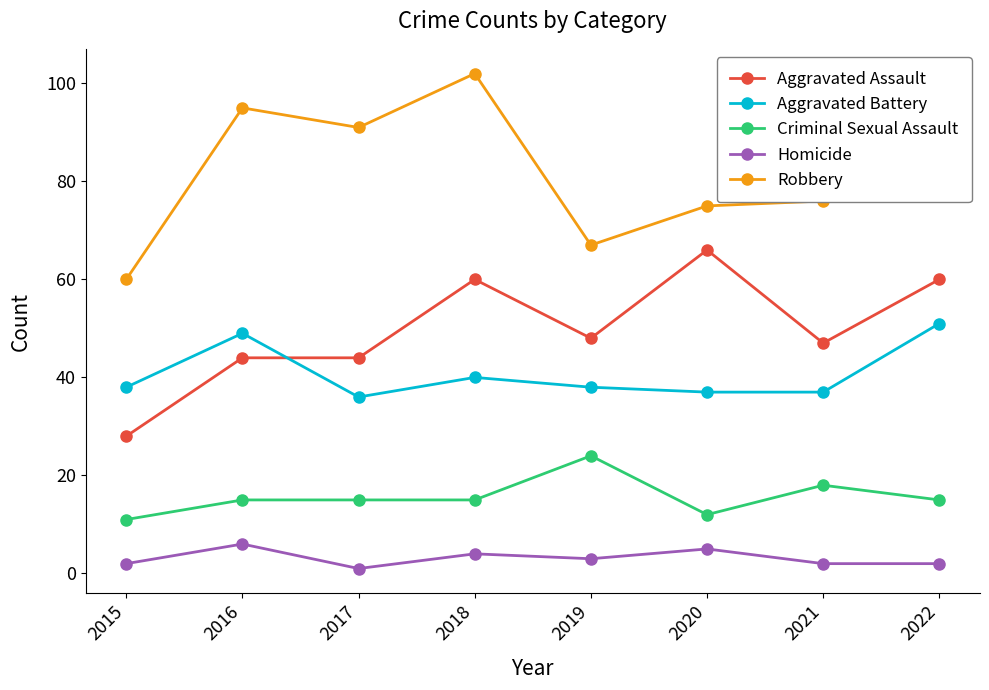

What are all the series names shown in the legend?

Aggravated Assault, Aggravated Battery, Criminal Sexual Assault, Homicide, Robbery